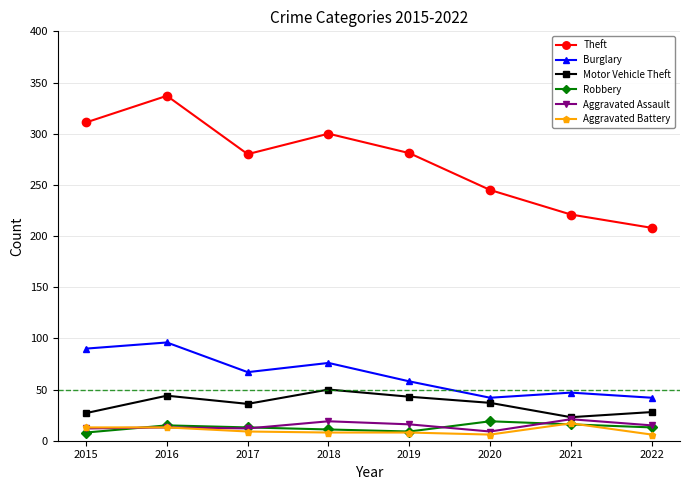

Does the chart have visible grid lines?

Yes